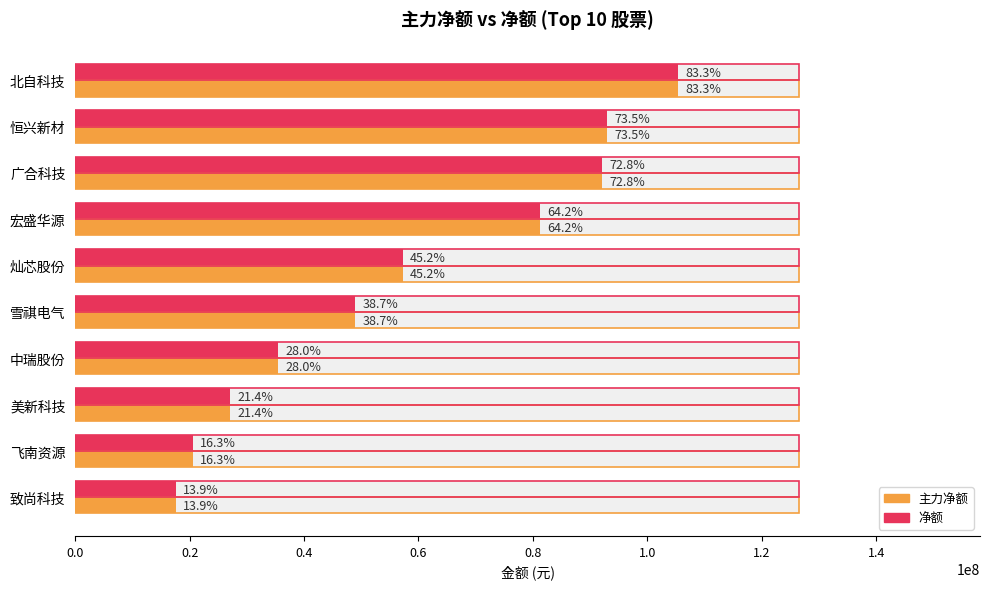

Which series has the largest total across all categories?

主力净额